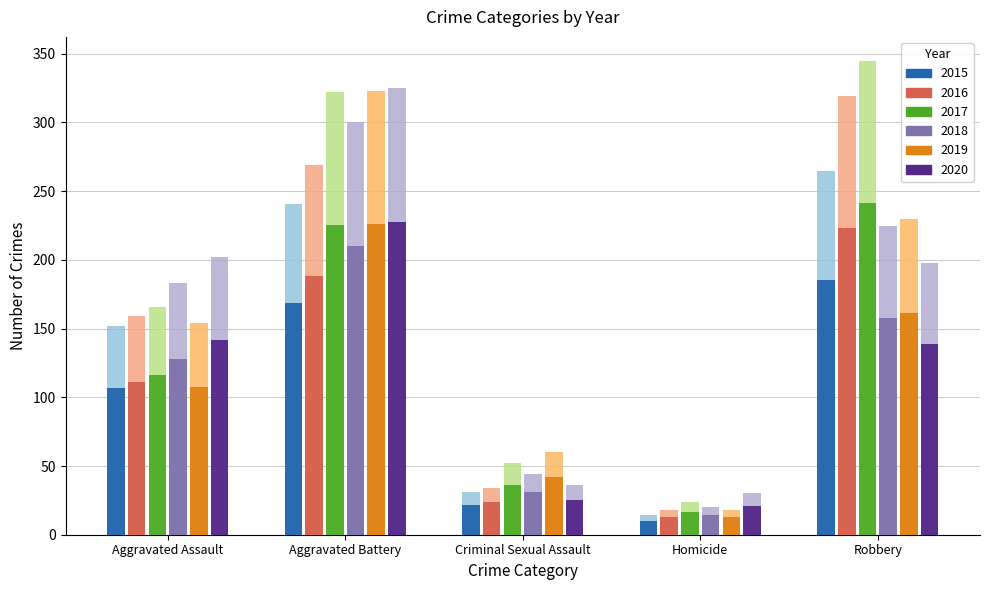

Is it true that 2020 equals 49.9 at Homicide?

False